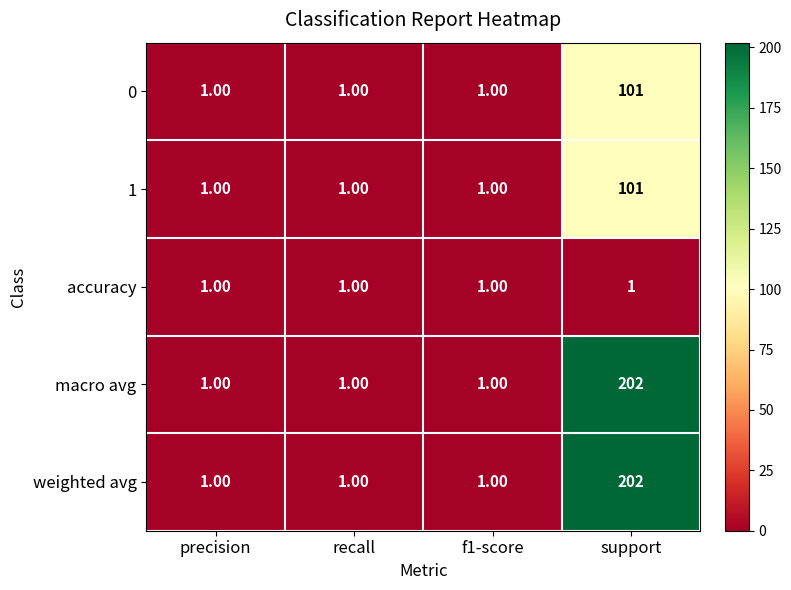

What is the difference between the highest and lowest values at support?

201